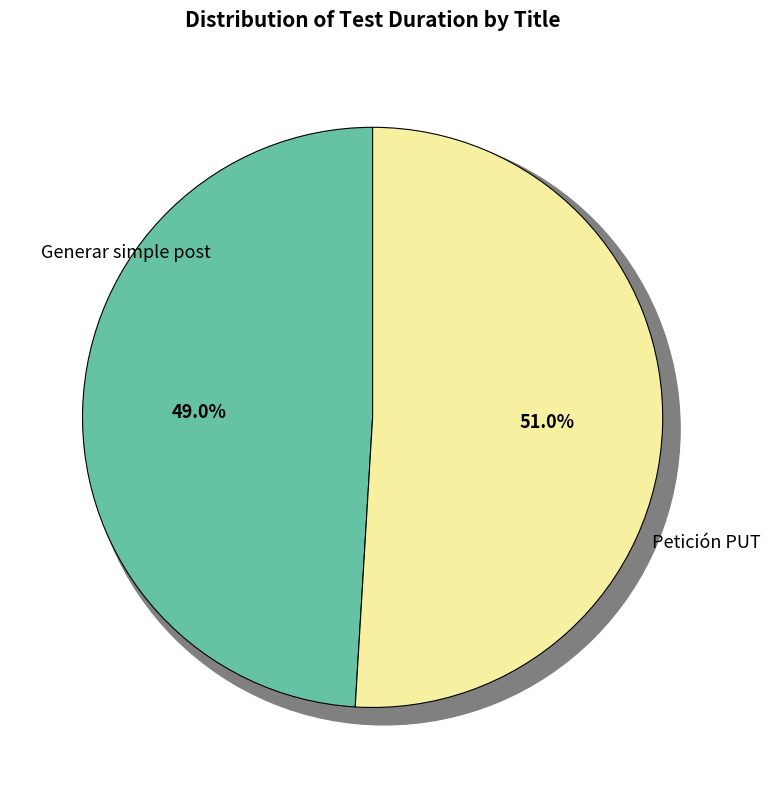

True or false: Petición PUT accounts for 51% of the total.

True